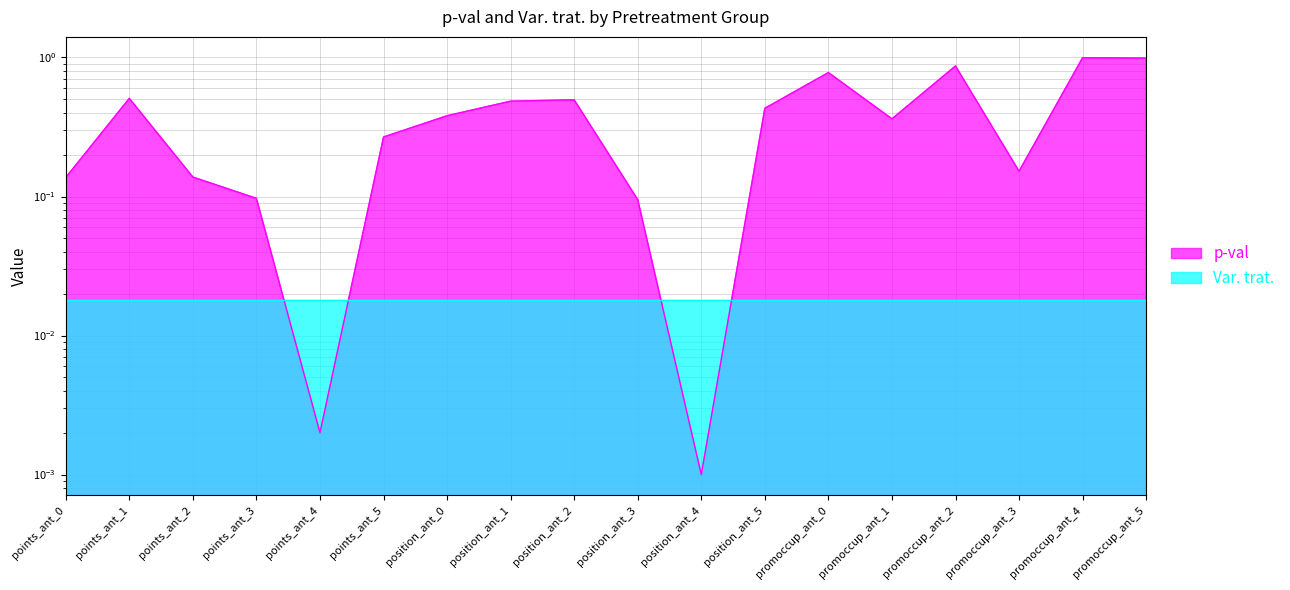

True or false: the data shows 0.0 at position_ant_4.

True